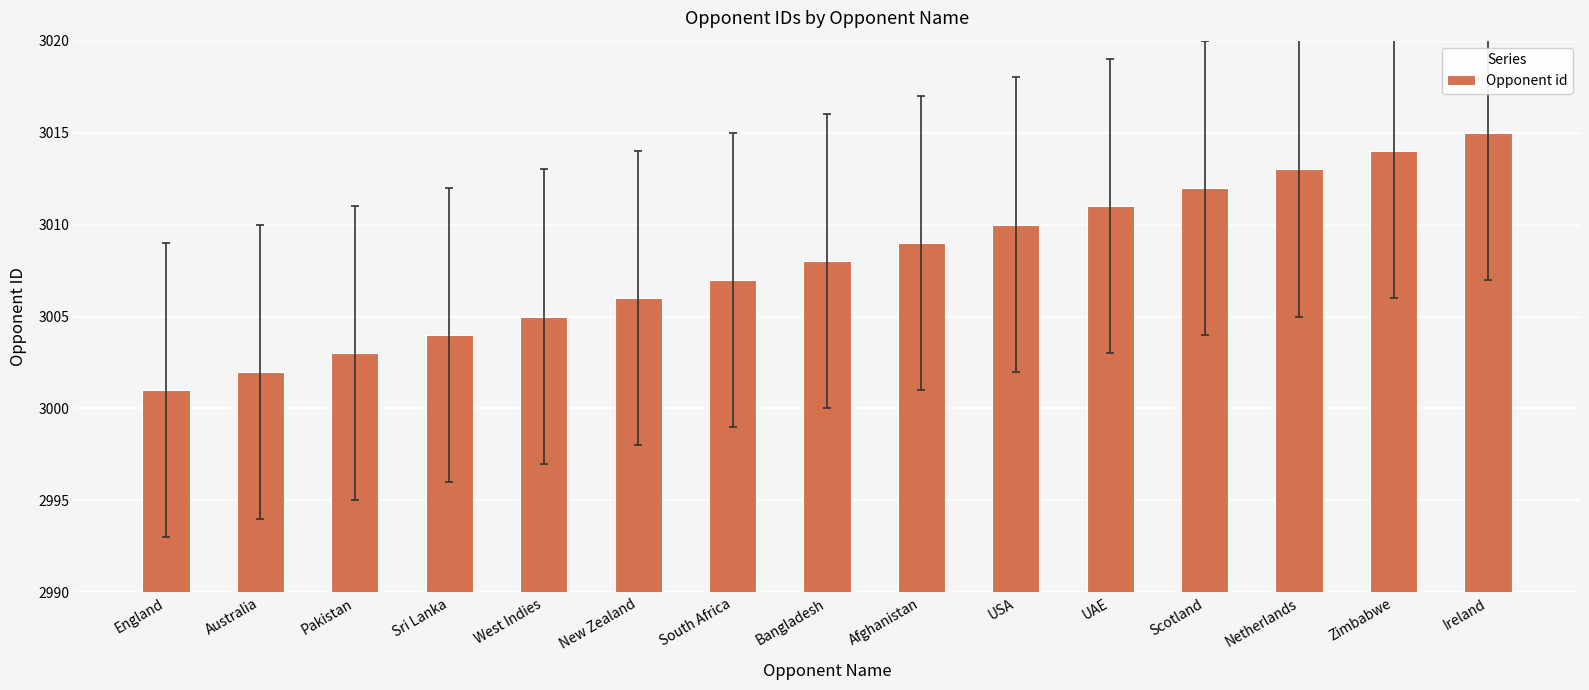

What is the label of the 1st bar from the right?

Ireland